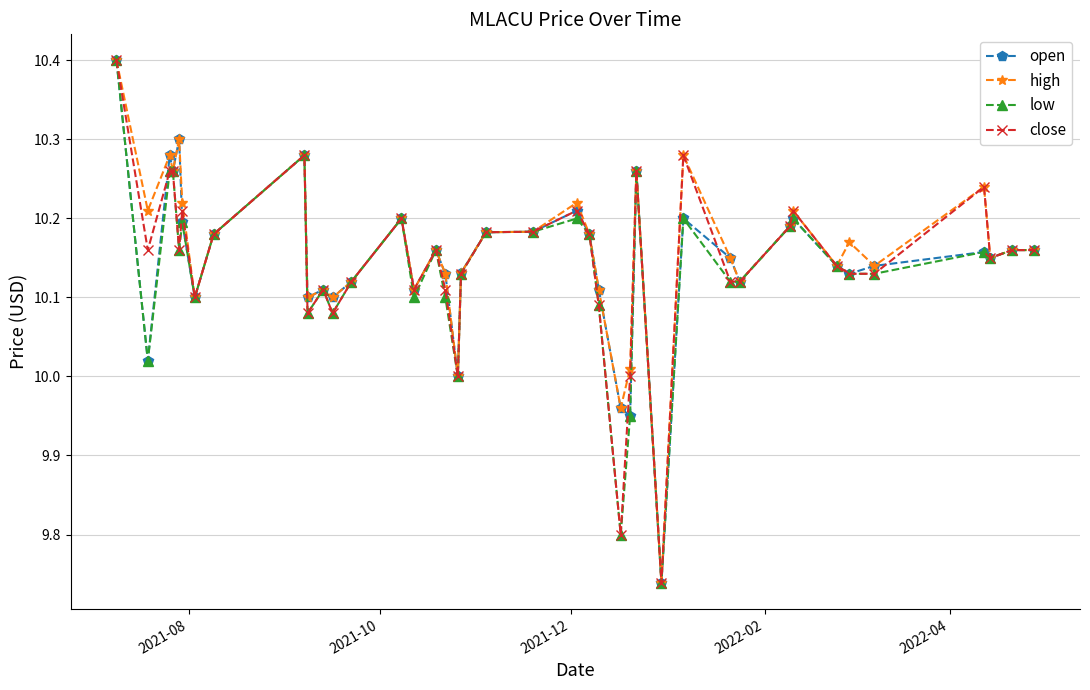

At how many categories does at least one series exceed 9?

40